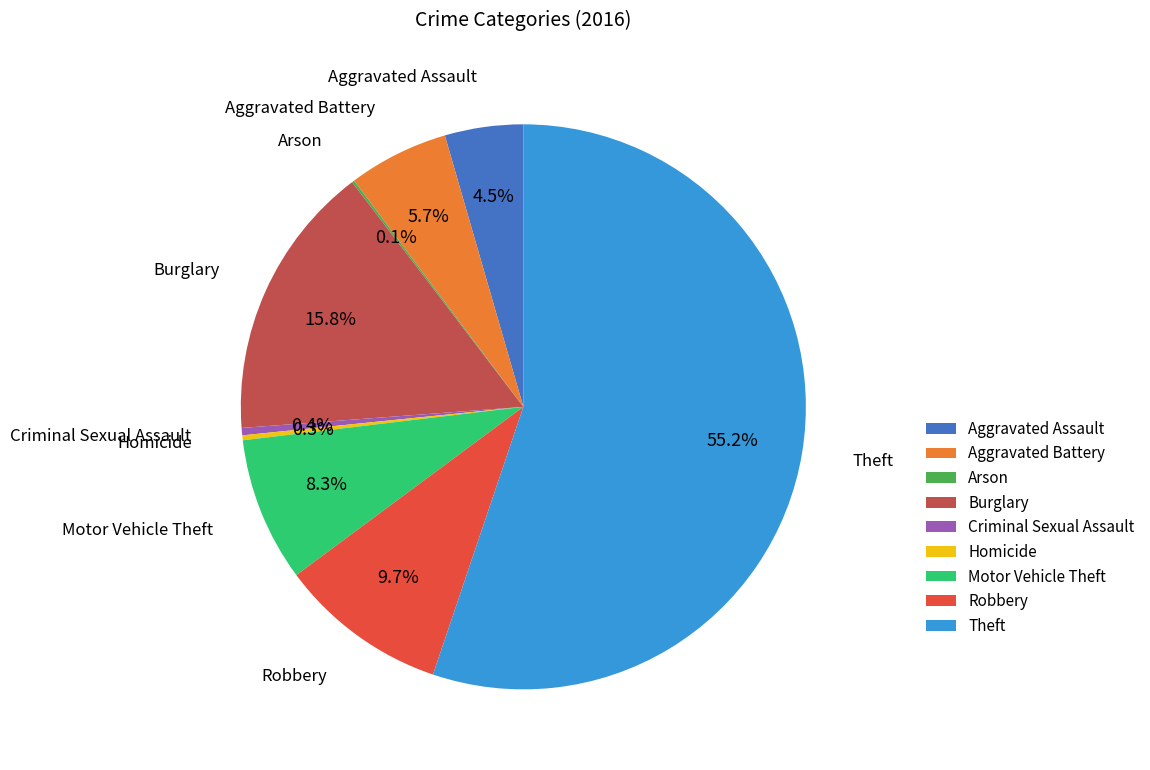

To the nearest percent, what percentage of the pie is Robbery?

10%